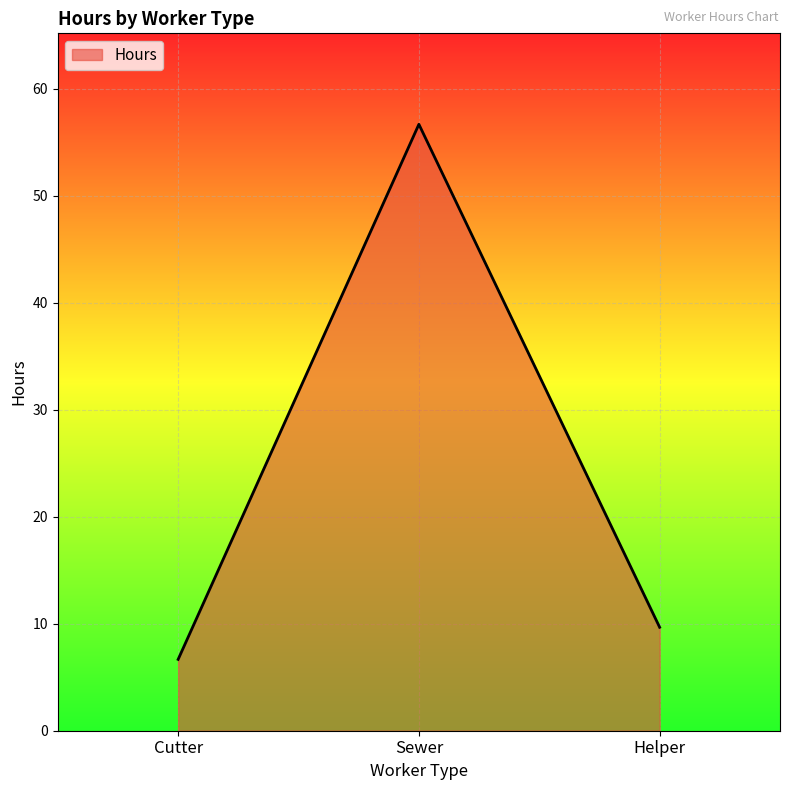

List the labels in order of value, smallest first.

Cutter, Helper, Sewer